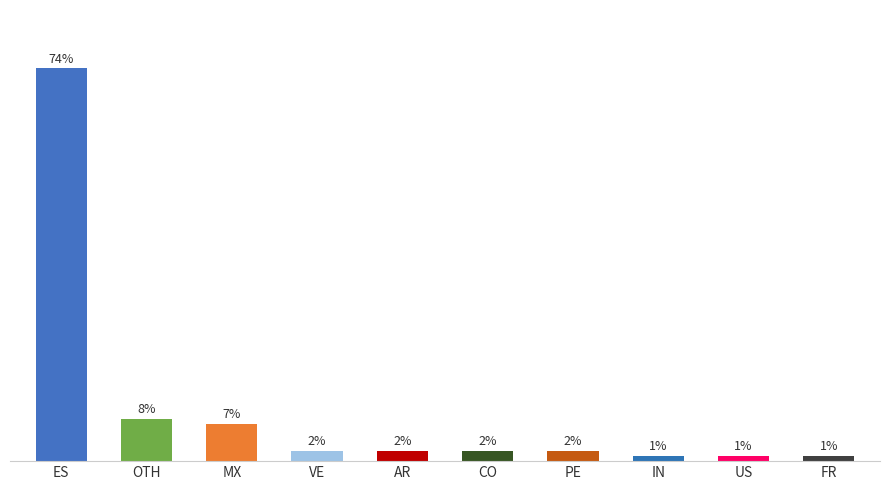

Where does the data first go above 2?

ES